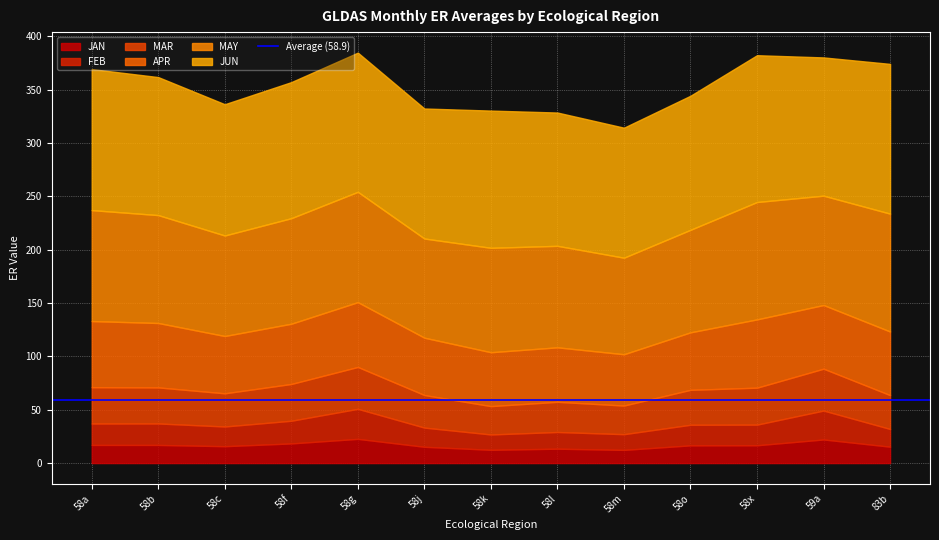

The value of GLDAS_JAN at 59a is 4.7. True or false?

False